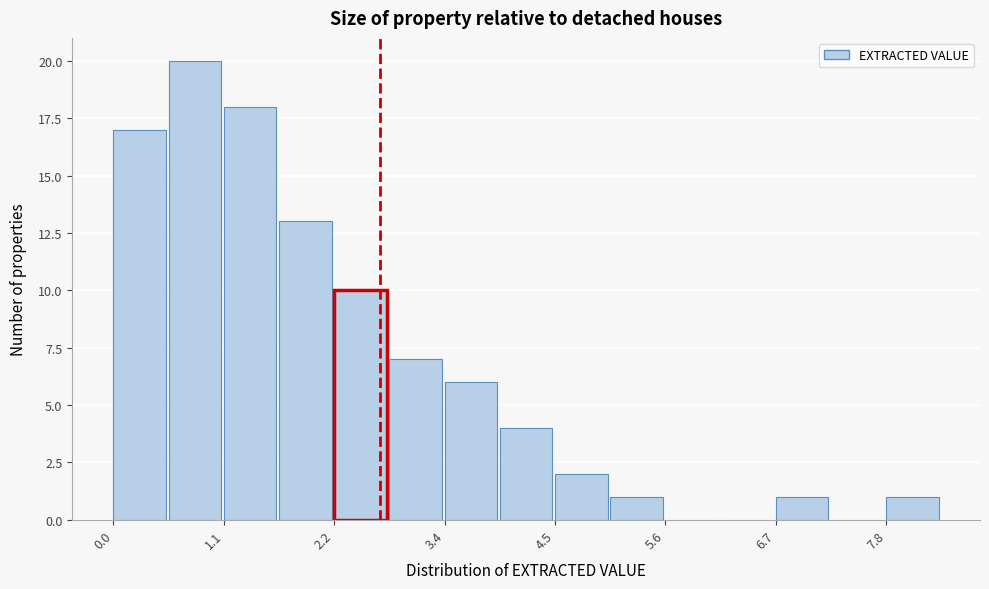

Read against the x-axis, roughly where is the centre of the tallest bar?

0.8